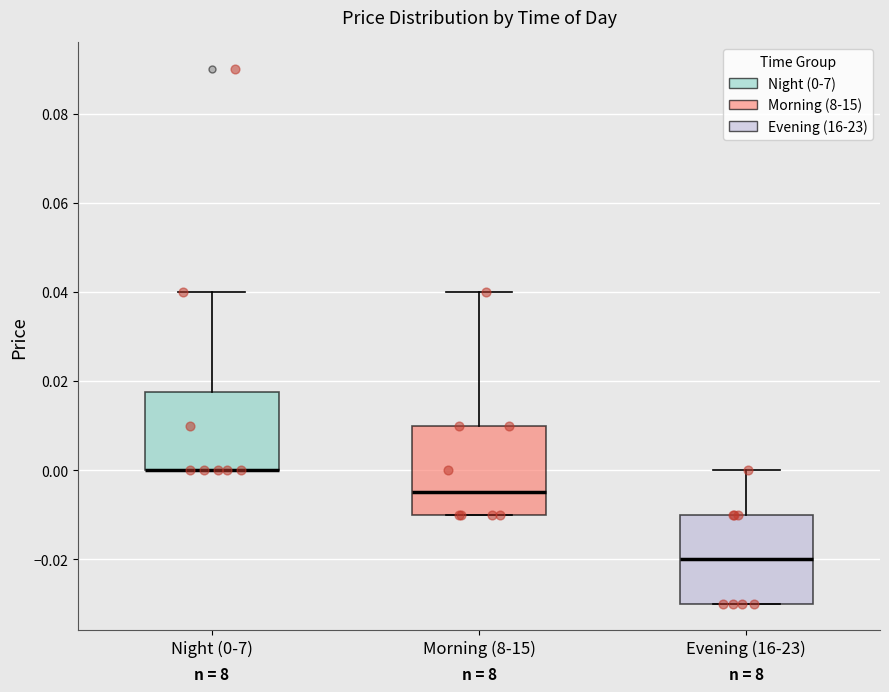

Reading left to right, transcribe this box plot: for each box, give where its median line is, the range the box spans, and where its two whiskers end, as read against the y-axis. The values are not printed on the chart, so give them approximately, as read against the axis.

Night (0-7): median 0.000 (drawn on the box's lower edge), box 0.000 to 0.018, whiskers 0.000 to 0.040
Morning (8-15): median -0.004, box -0.010 to 0.010, whiskers -0.010 to 0.040
Evening (16-23): median -0.020, box -0.030 to -0.010, whiskers -0.030 to 0.000